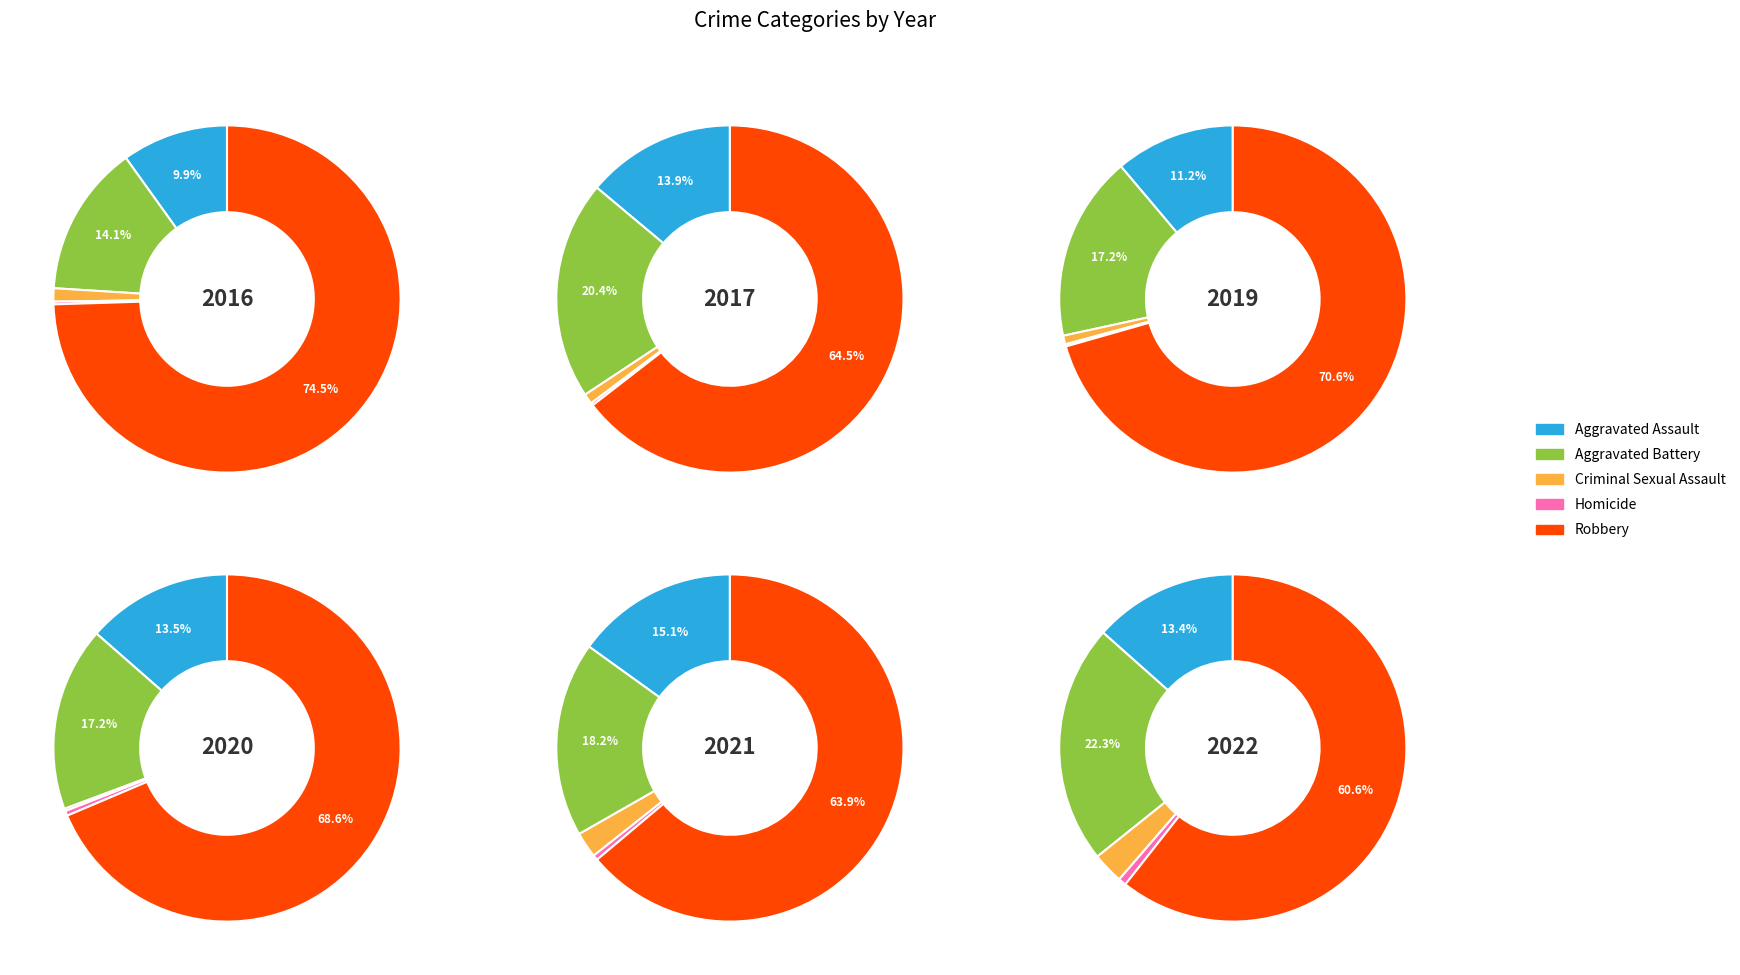

To the nearest percent, what is the average slice percentage?

20%